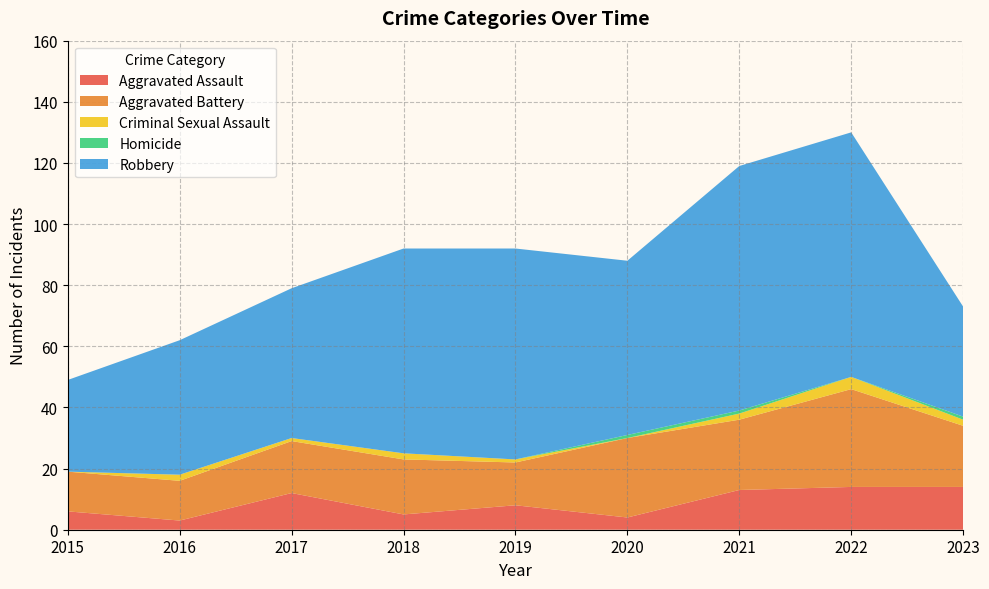

Reading right to left, list all the values displayed in this chart.

Aggravated Assault: 14	14	13	4	8	5	12	3	6
Aggravated Battery: 20	32	23	26	14	18	17	13	13
Criminal Sexual Assault: 2	4	2	0	1	2	1	2	0
Homicide: 1	0	1	1	0	0	0	0	0
Robbery: 36	80	80	57	69	67	49	44	30